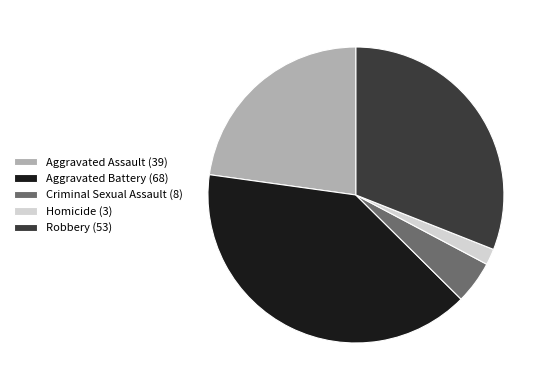

How many slices are in this pie chart?

5